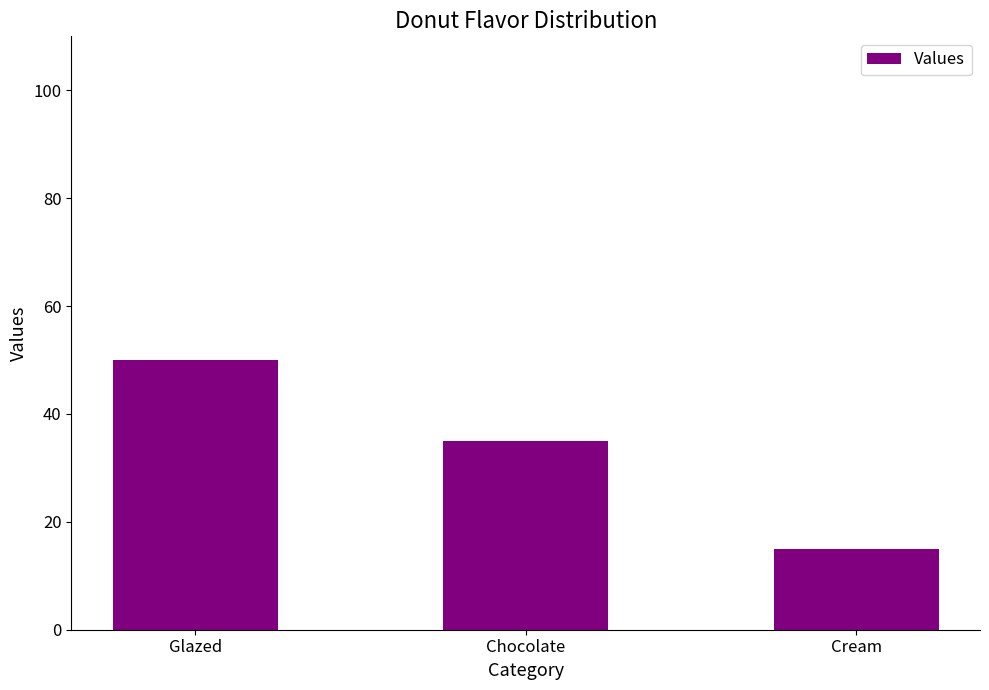

What is the label of the 3rd bar from the left?

Cream